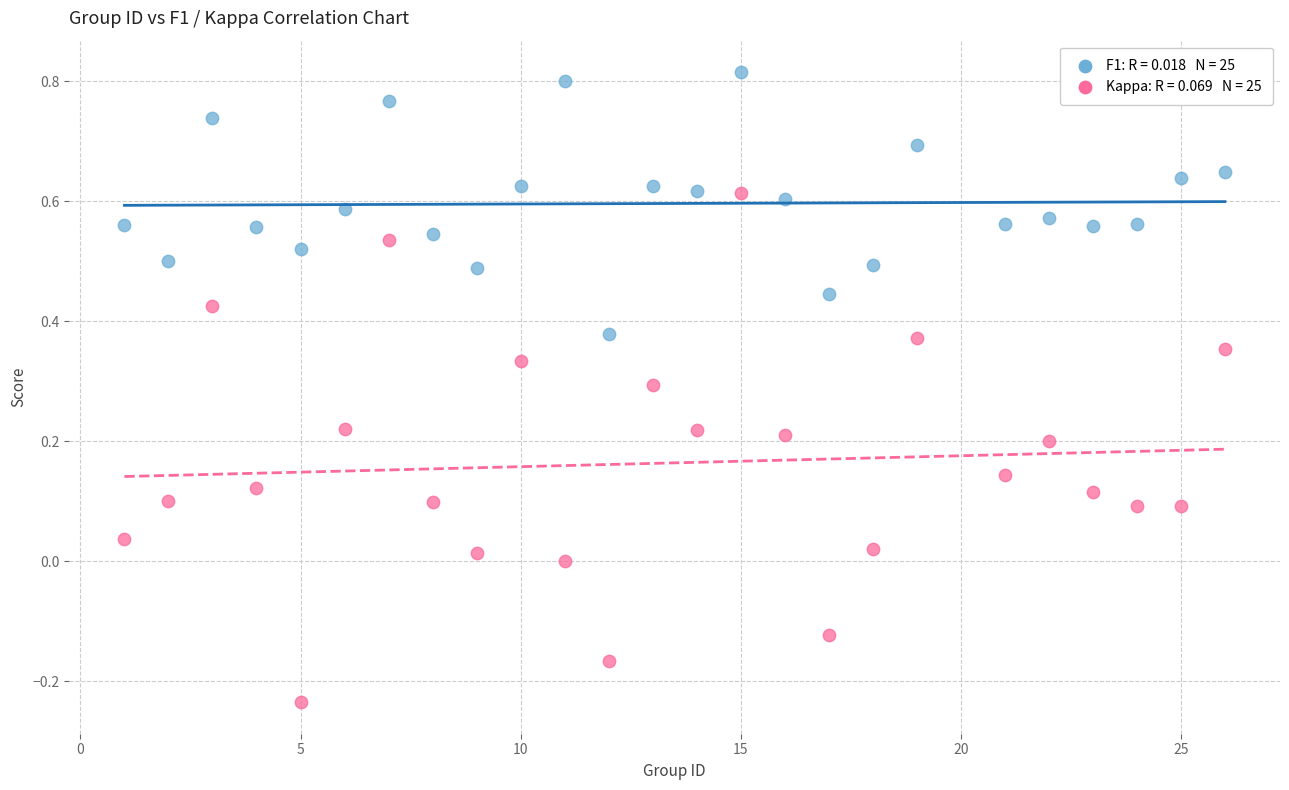

Across all data points, what is the range of X values (max minus min)?

25.0